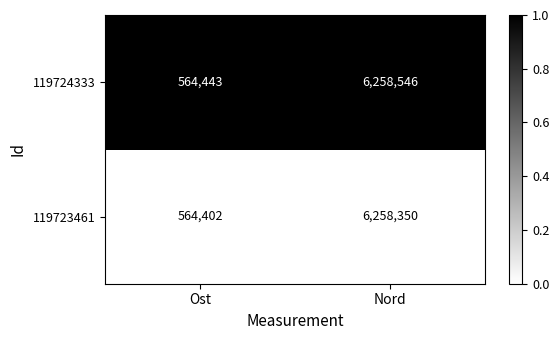

Which series has the largest total across all categories?

119724333